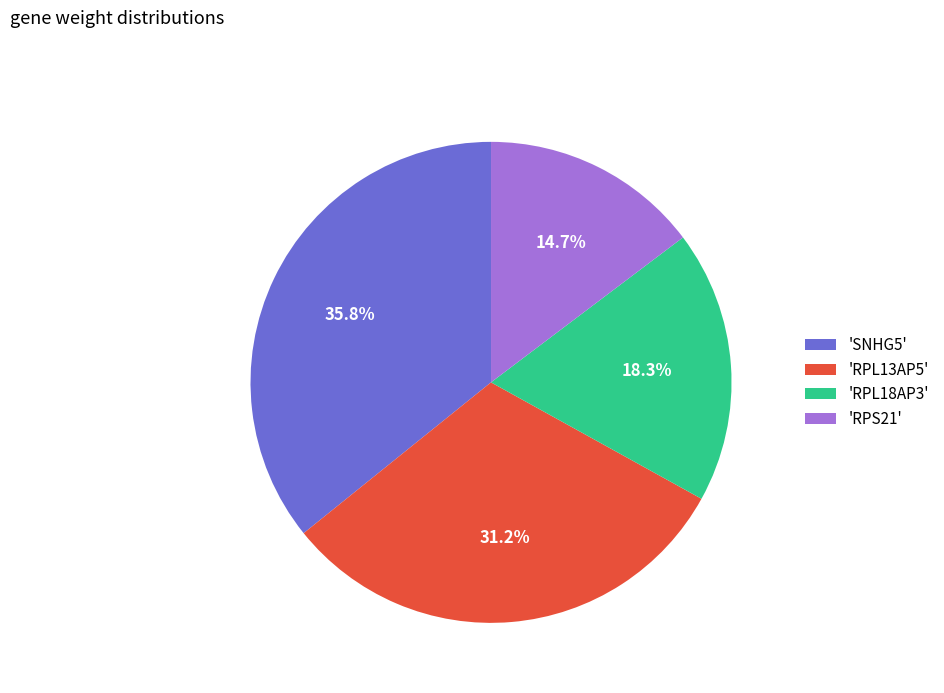

Combined, what portion of the pie is 'RPS21' and 'RPL18AP3'?

33.0%